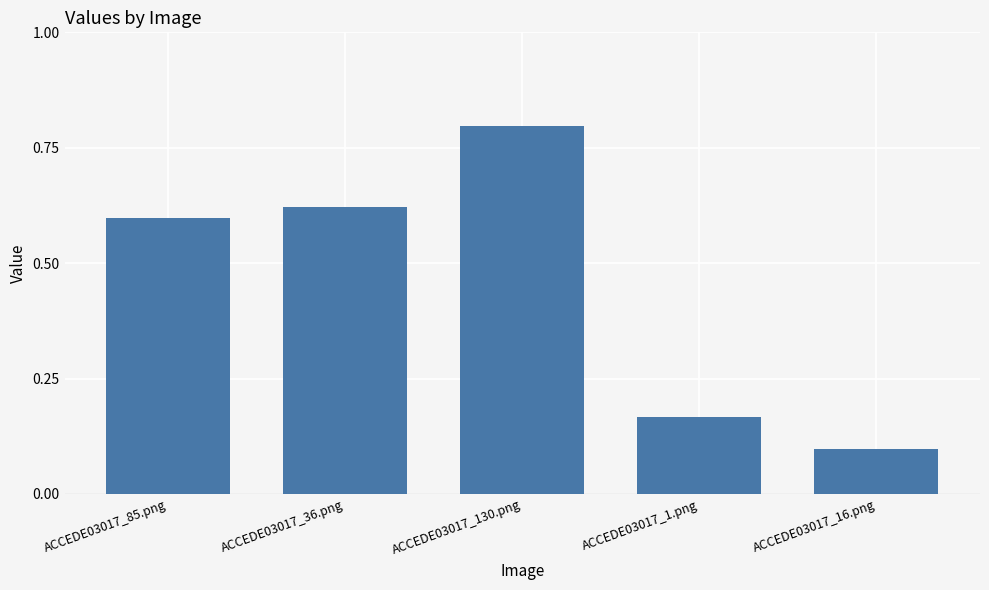

What position from the right is ACCEDE03017_85.png?

5